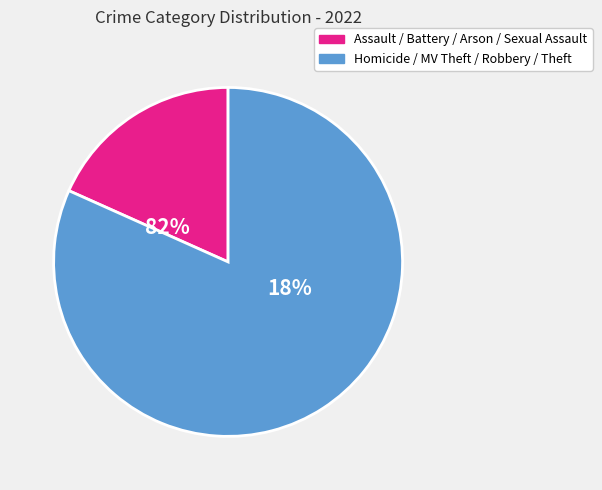

True or false: Motor Vehicle Theft accounts for 0% of the total.

True